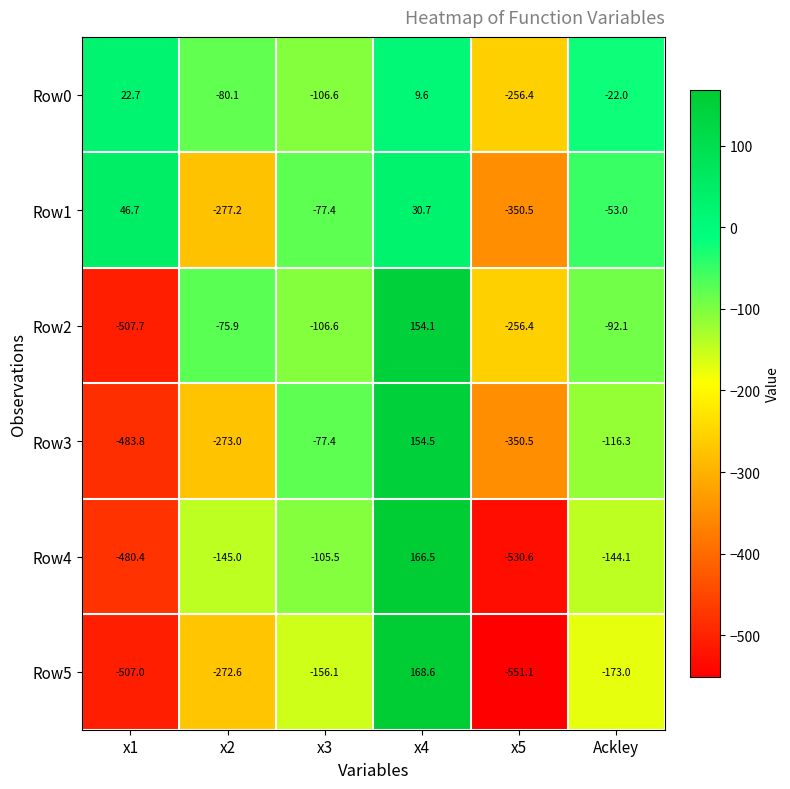

What is the sum of the Row0 values at Ackley and x2?

-102.1